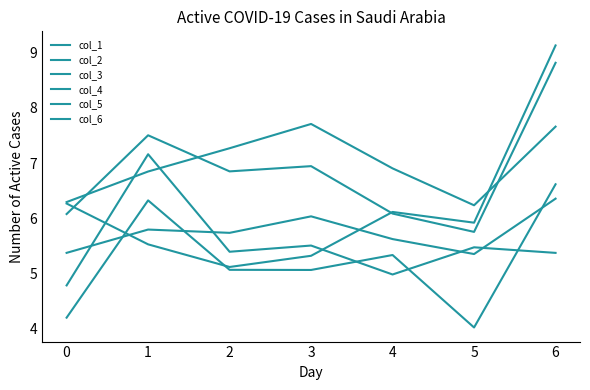

Which series changed the most between 2 and 4?

col_4